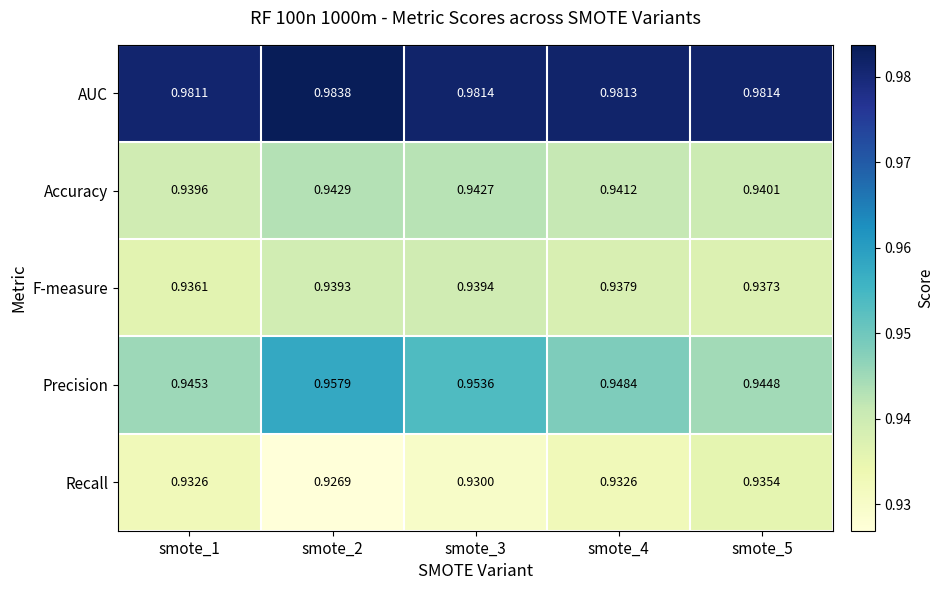

At smote_1, list the series in order from largest to smallest.

AUC, Precision, Accuracy, F-measure, Recall